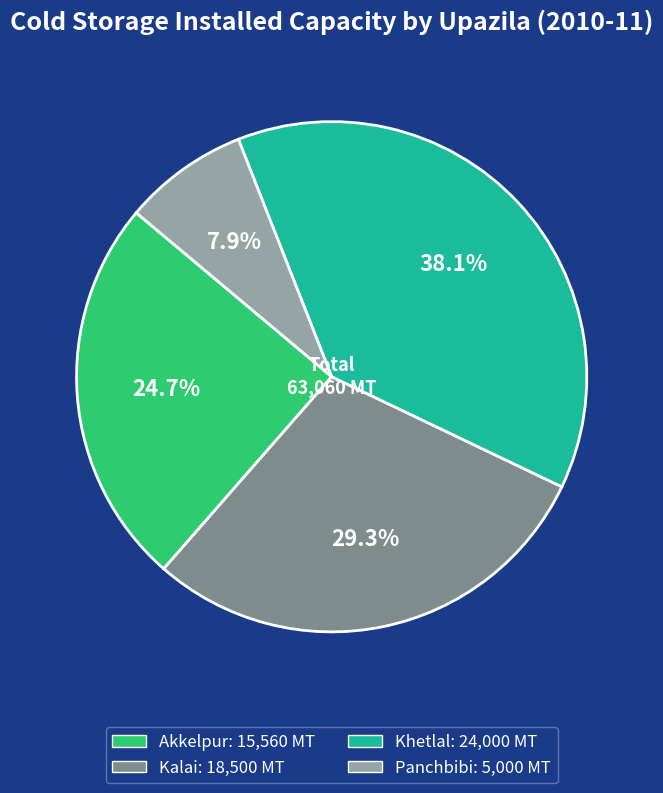

Does any single category account for the majority?

No